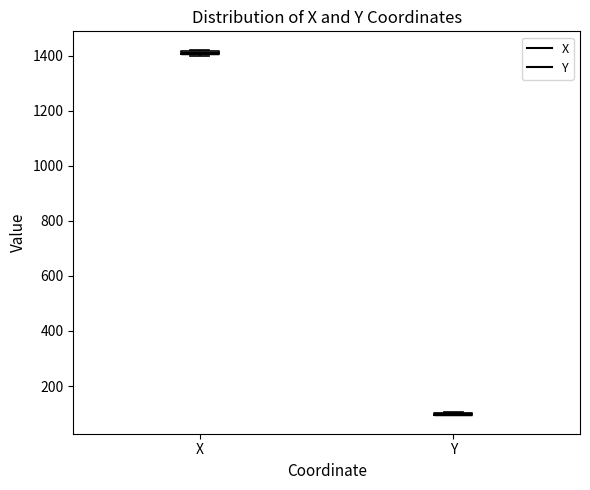

Where is the lower edge of the box for X on the y-axis? The values are not printed on the chart, so give them approximately, as read against the axis.

1400